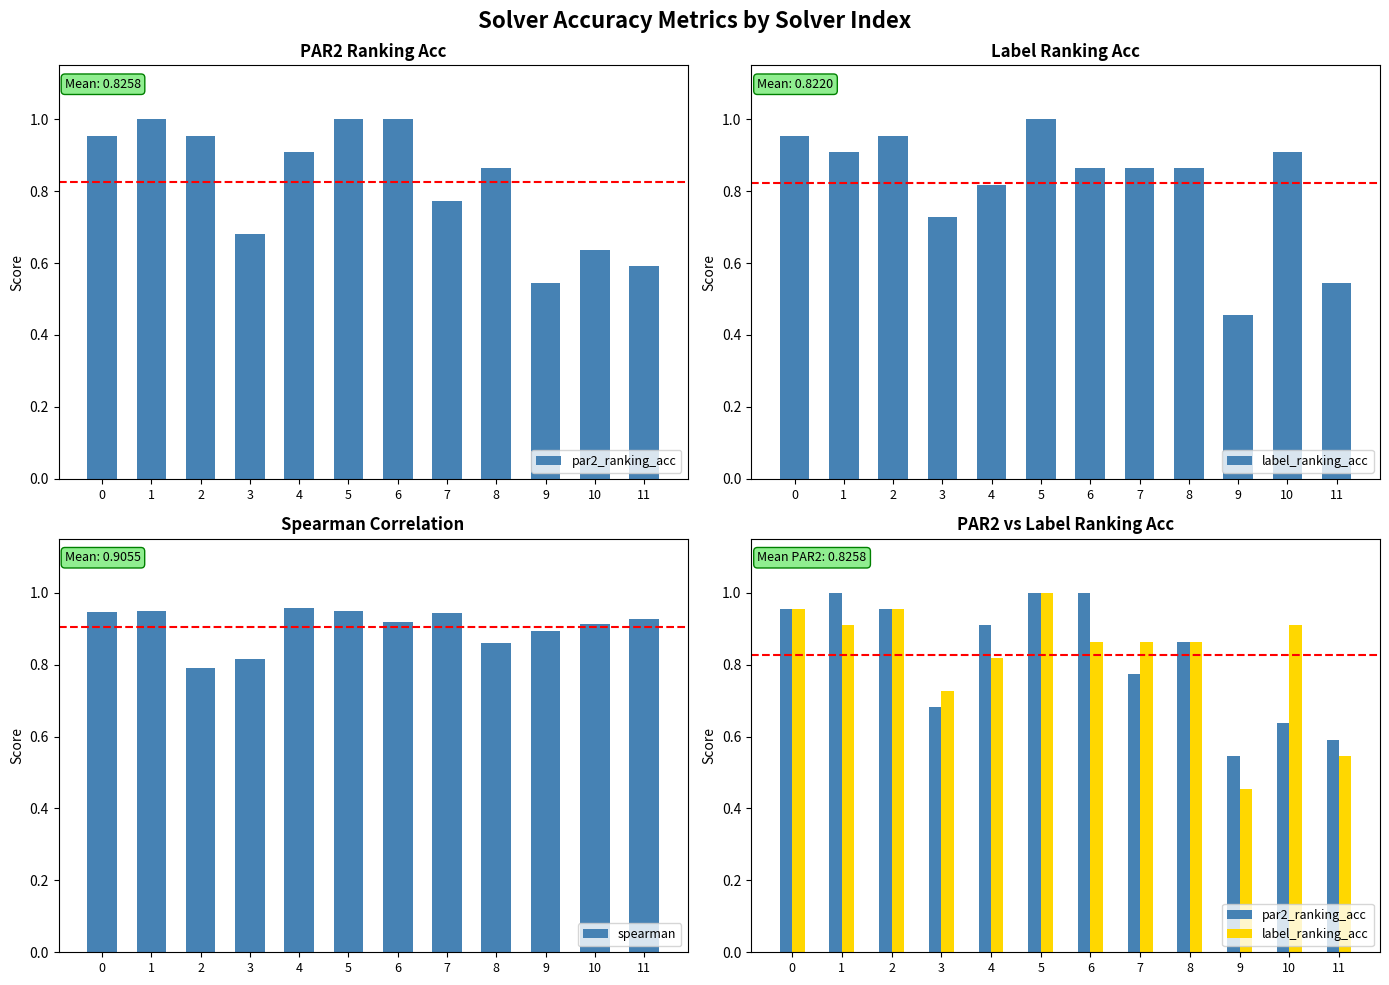

What is the difference between the maximum and minimum values in the label_ranking_acc series?

0.5